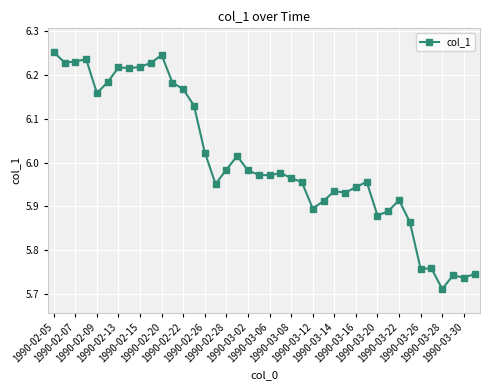

True or false: there are more than 1 points higher than both neighbors.

True